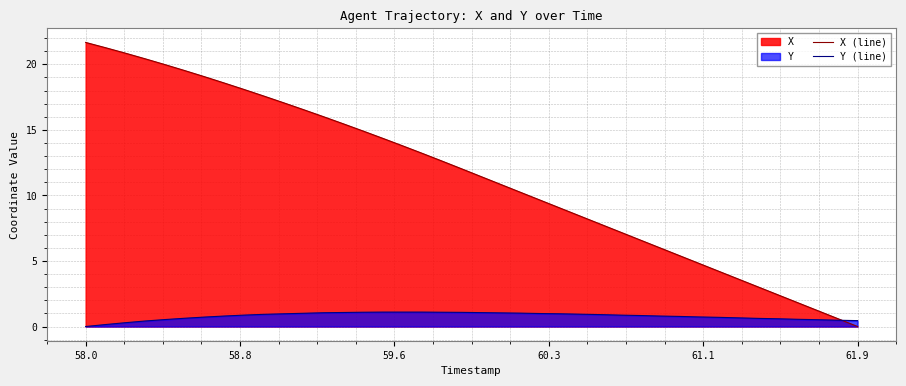

Reading left to right, transcribe all the data shown in this chart.

X (line): 21.7	21.3	20.9	20.4	20.0	19.5	19.1	18.6	18.1	17.6	17.1	16.5	16.0	15.5	14.9	14.4	13.8	13.2	12.6	12.0	11.4	10.8	10.2	9.6	9.0	8.4	7.8	7.2	6.6	6.0	5.4	4.8	4.2	3.6	3.0	2.4	1.8	1.2	0.6	0.0
Y (line): 0.0	0.2	0.3	0.4	0.5	0.6	0.7	0.8	0.9	0.9	1.0	1.0	1.1	1.1	1.1	1.1	1.1	1.1	1.1	1.1	1.1	1.0	1.0	1.0	1.0	0.9	0.9	0.9	0.8	0.8	0.8	0.7	0.7	0.7	0.6	0.6	0.6	0.5	0.5	0.4